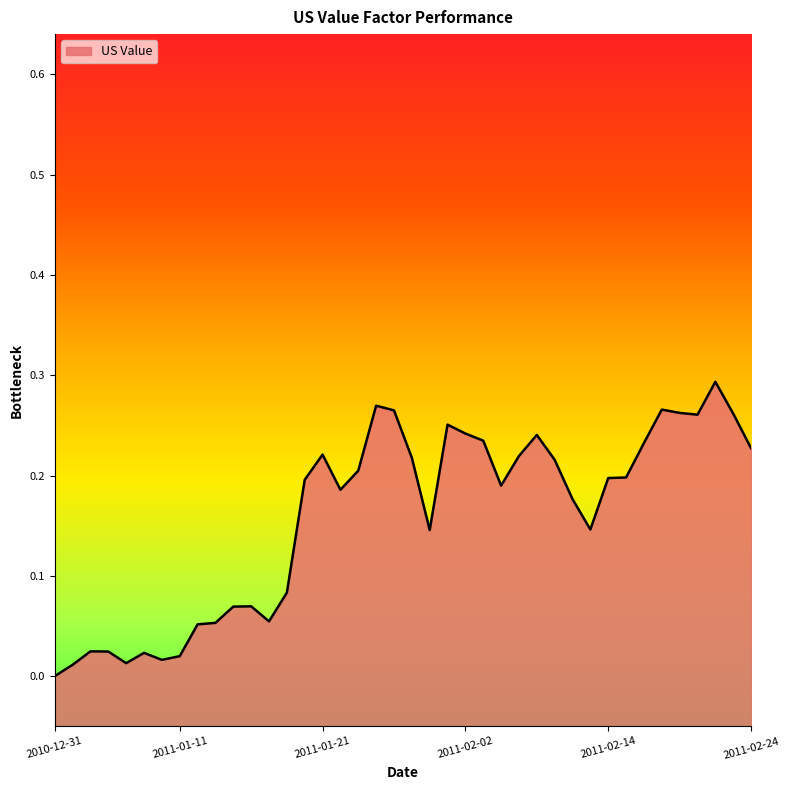

How many points are higher than both their immediate neighbors (excluding endpoints)?

9